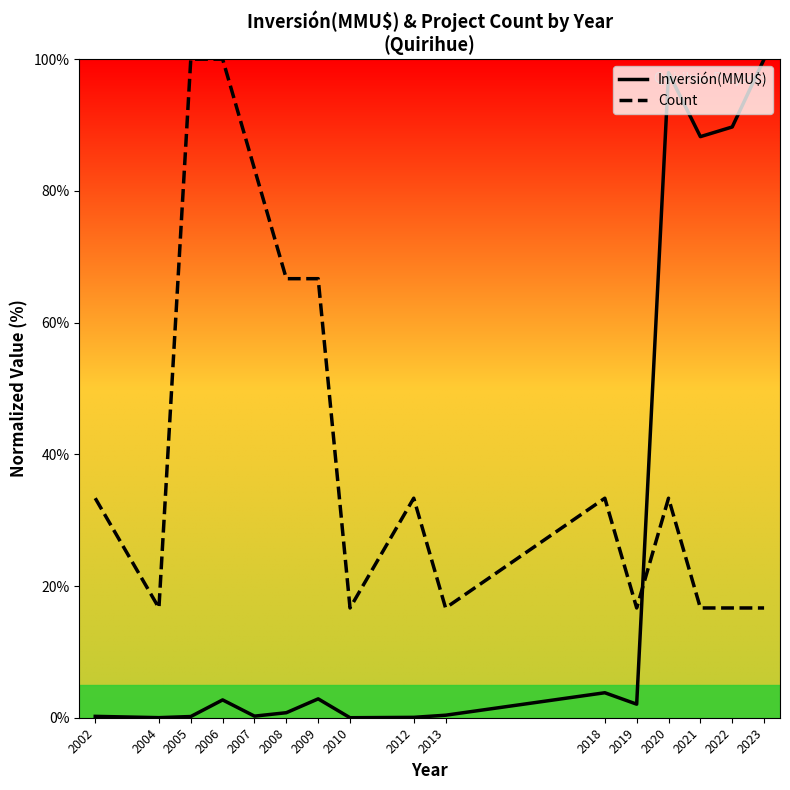

What is the difference between the second highest and minimum values in the Inversión(MMU$) series?

97.9